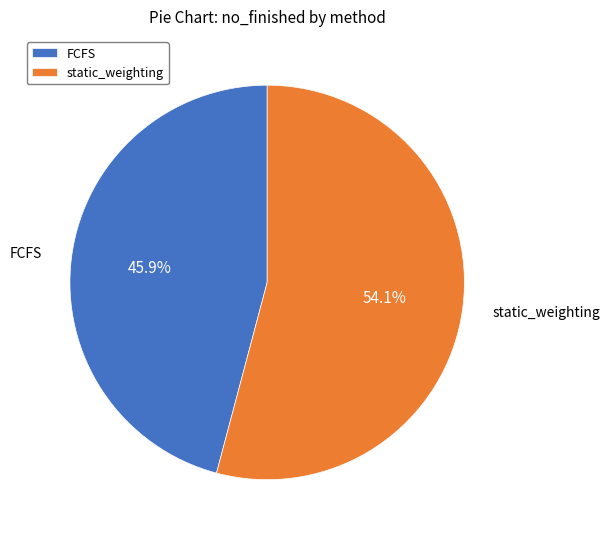

Which has a higher value, static_weighting or FCFS?

static_weighting